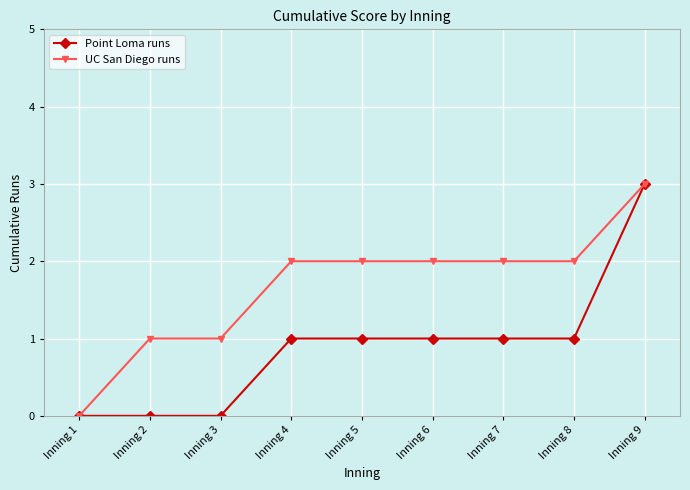

Rank the series at Inning 8 from lowest to highest value.

Point Loma runs, UC San Diego runs